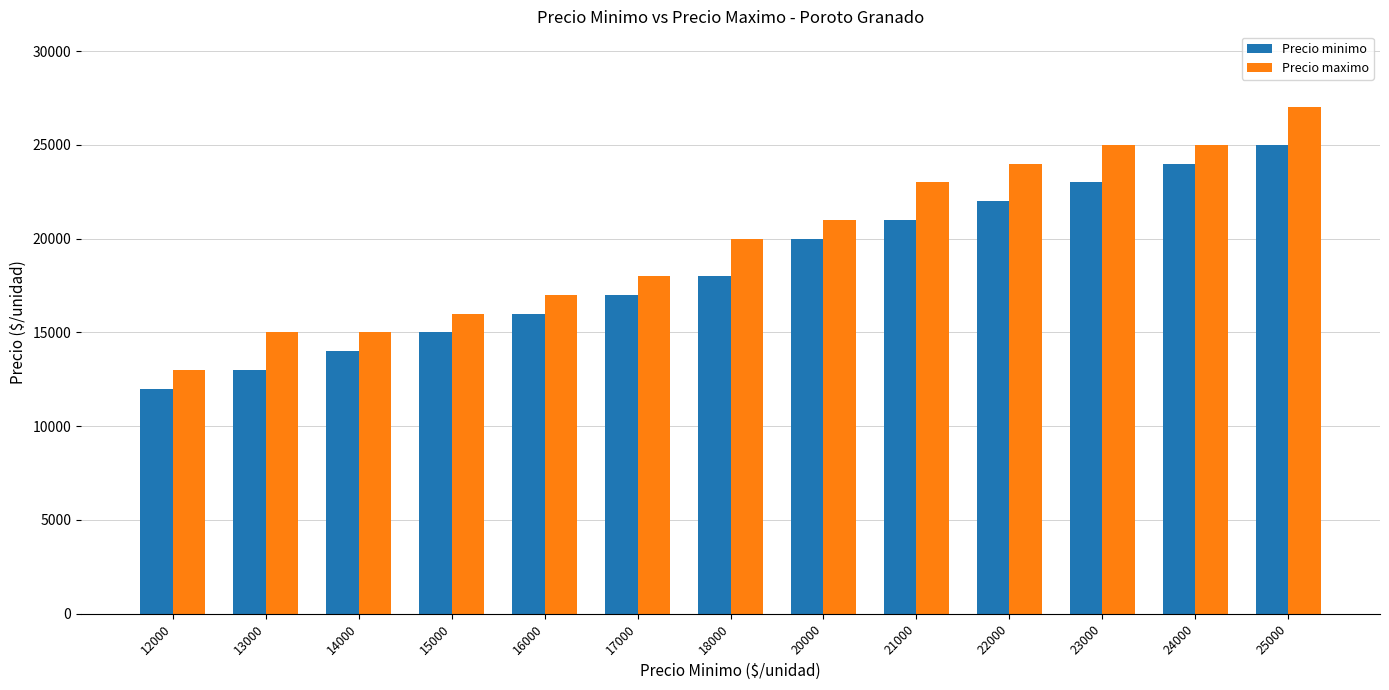

At which category is the sum across all series the highest?

25000